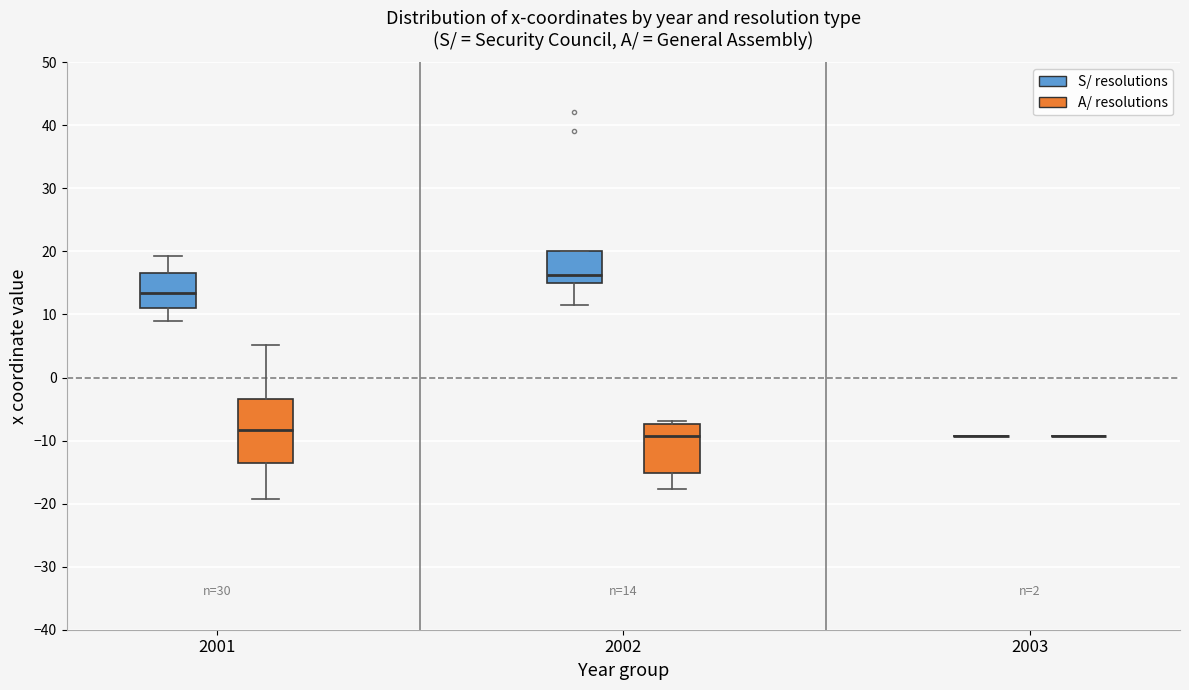

Which box is the tallest, from its lower edge to its upper edge?

2001 (A/ resolutions)